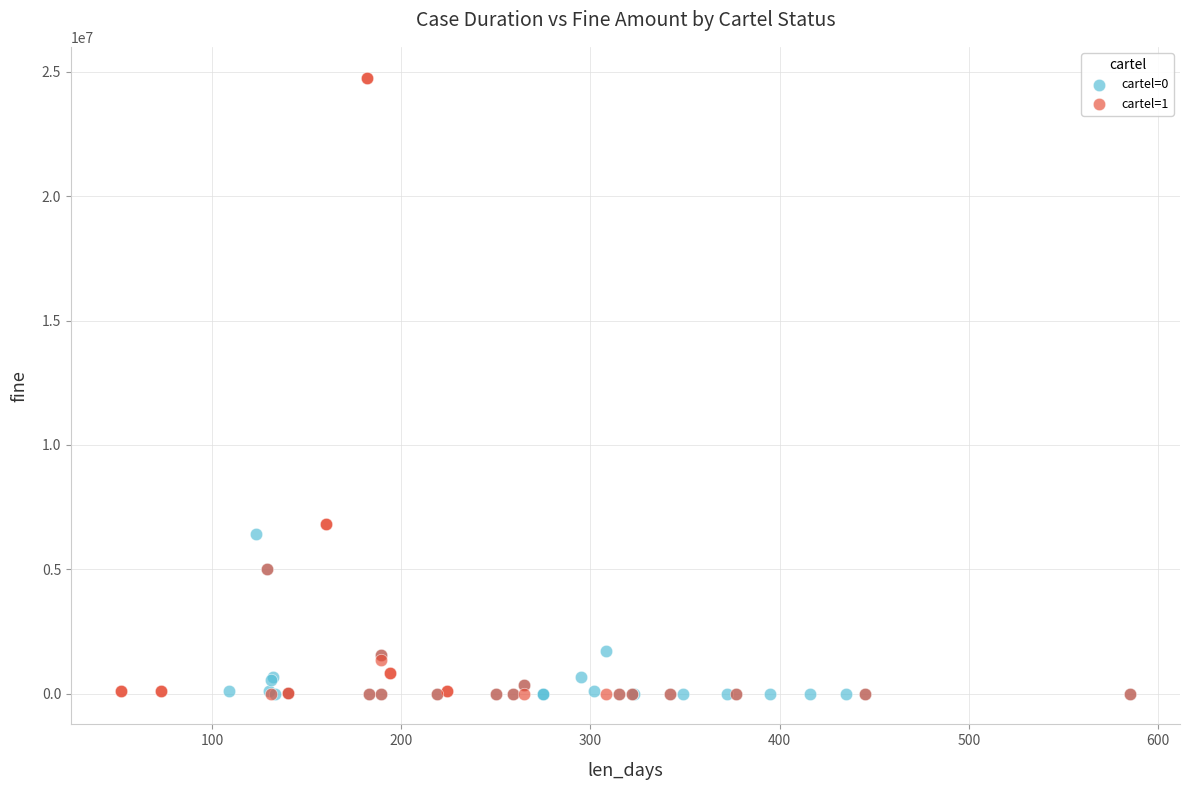

Which series contains the highest Y value?

cartel=1